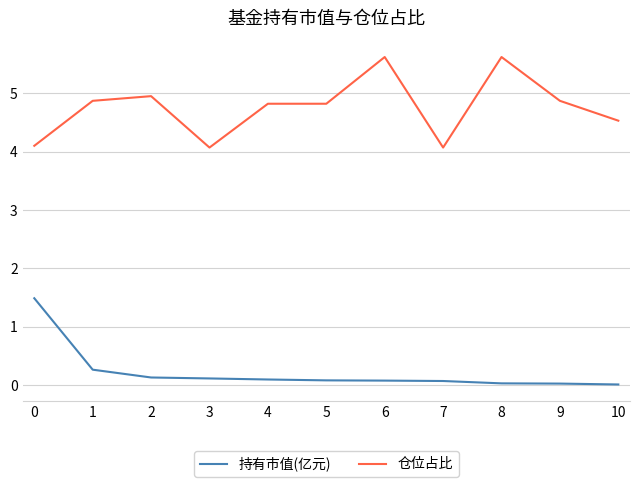

Rank the series by their maximum value, from highest to lowest.

仓位占比, 持有市值(亿元)